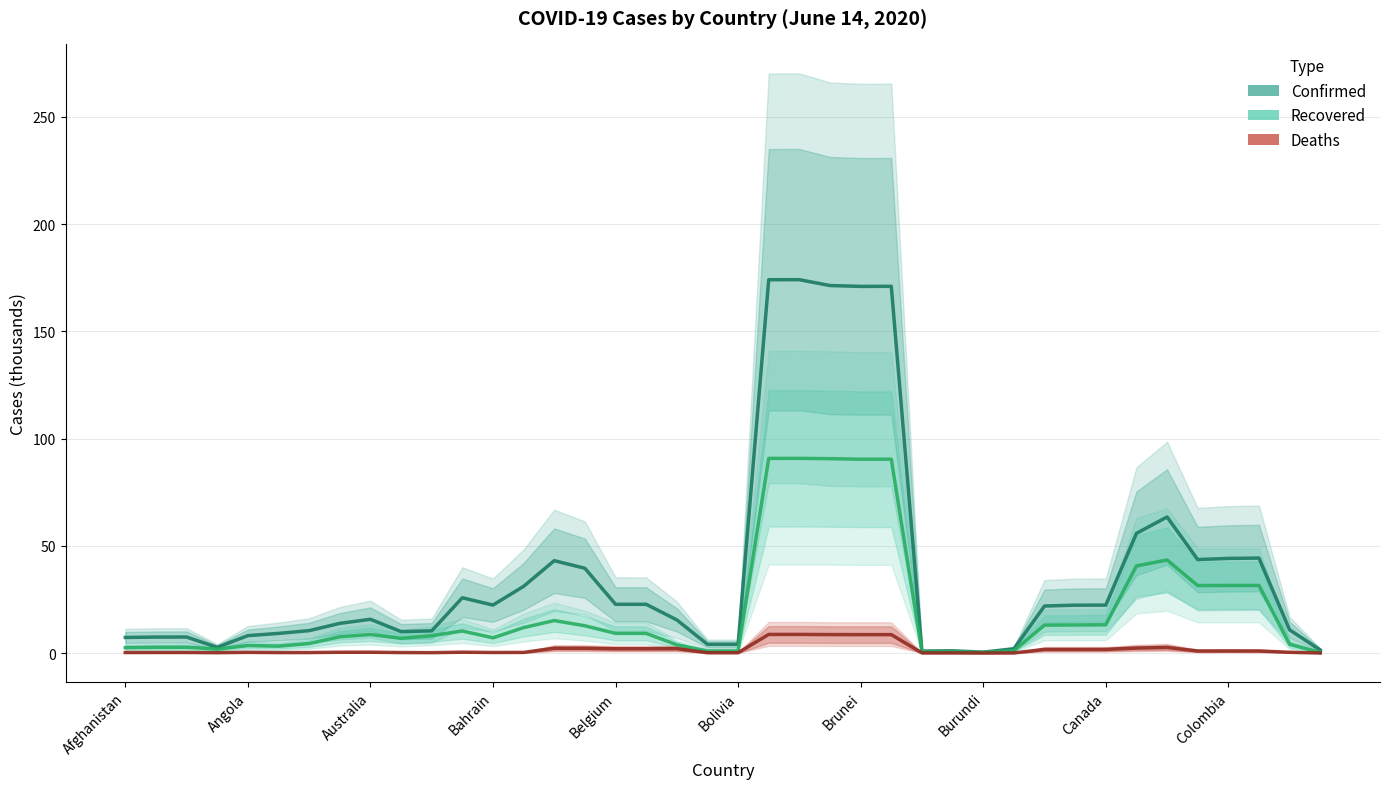

The Deaths series shows 0.3 at 10. True or false?

False